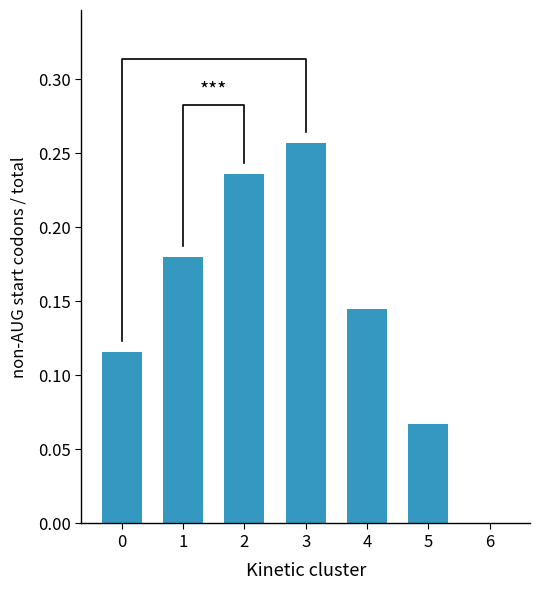

What is the average value?

0.1